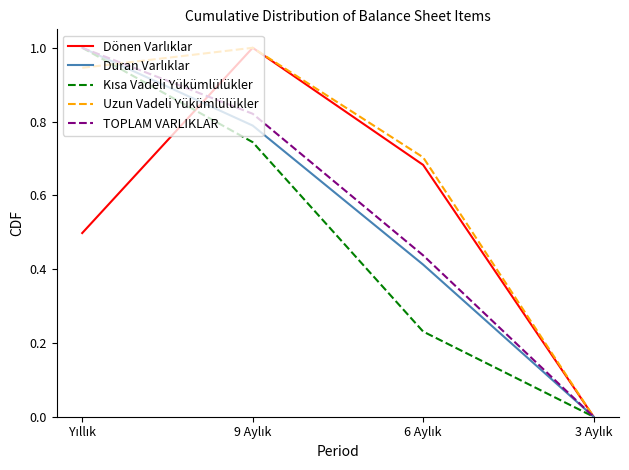

What is the greatest value displayed?

1.0